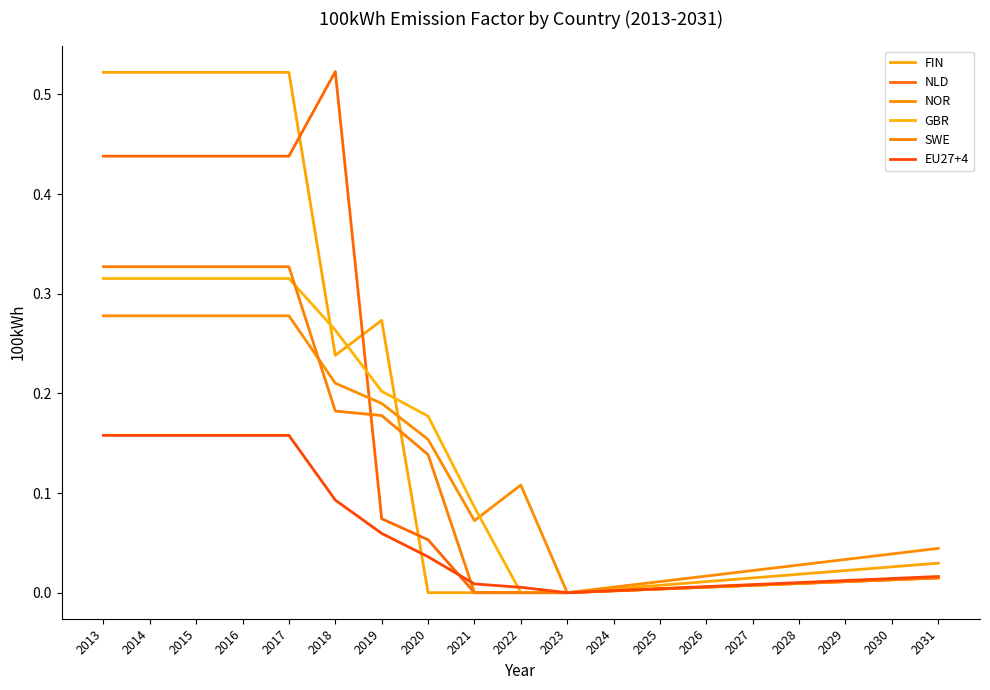

Between 2014 and 2023, which series saw the biggest shift?

FIN